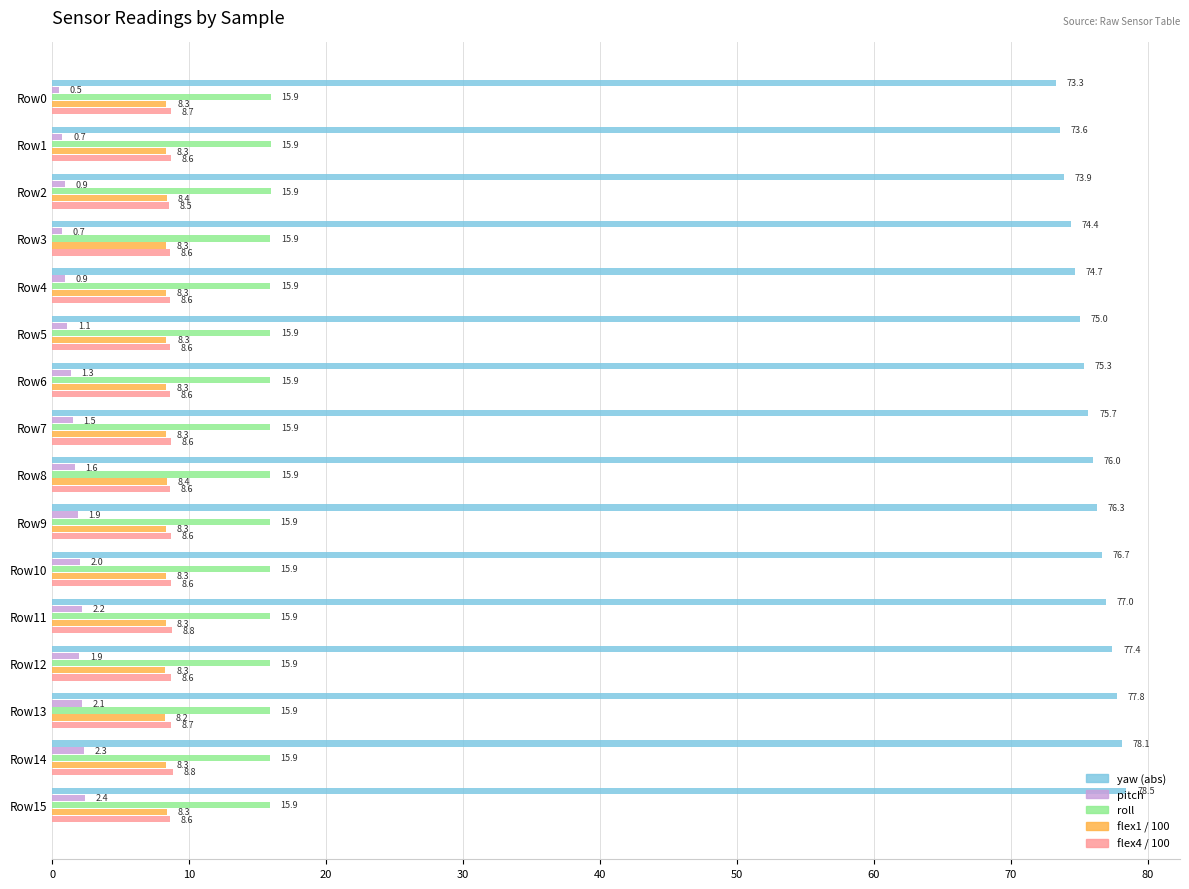

List the series in order of their peak value, lowest first.

pitch, flex1 / 100, flex4 / 100, roll, yaw (abs)